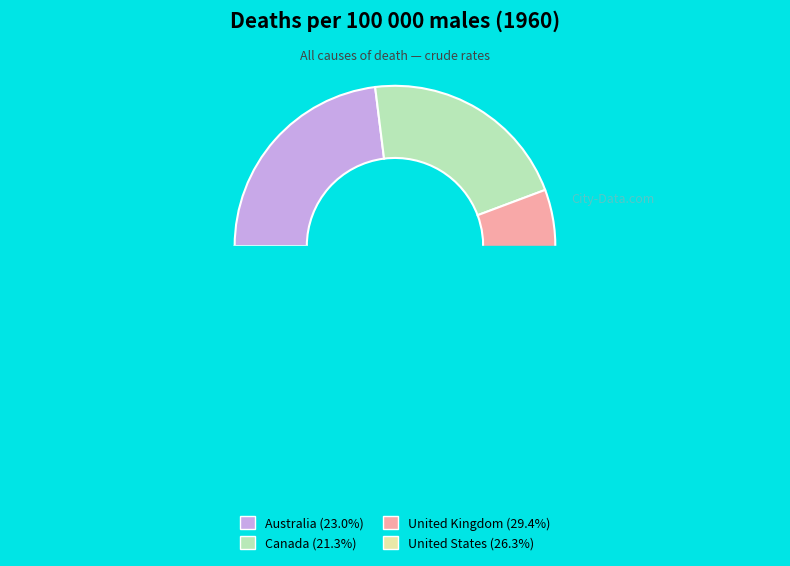

What is the change in value from Canada to United States?

+209.0